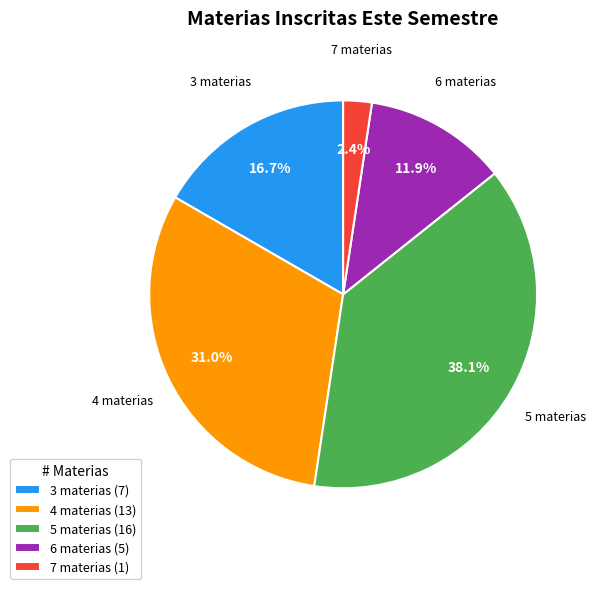

Is there any slice that represents more than half of the pie?

No